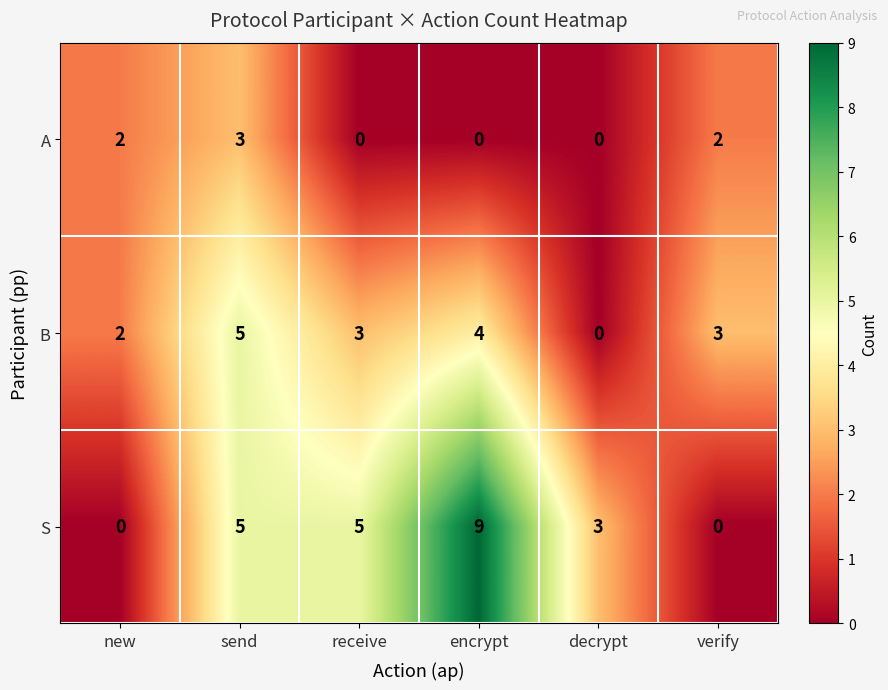

True or false: S has a value of 5 at receive.

True